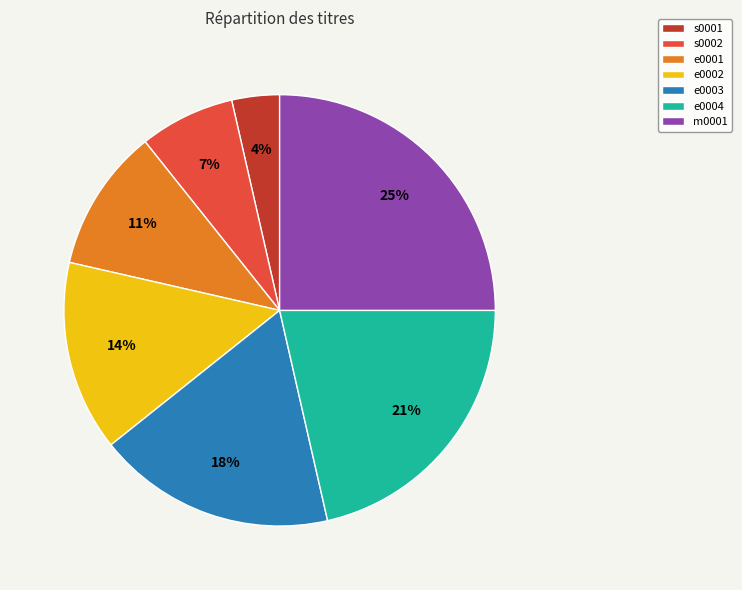

Do s0001 and e0004 together represent more than half of the pie?

No